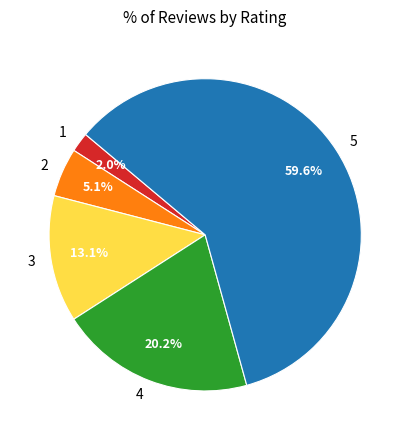

Which category has the biggest portion of the pie?

5